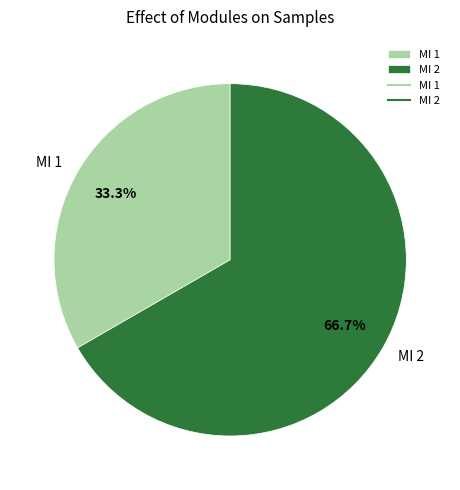

Is it true that MI 1 is 25% of the pie?

False